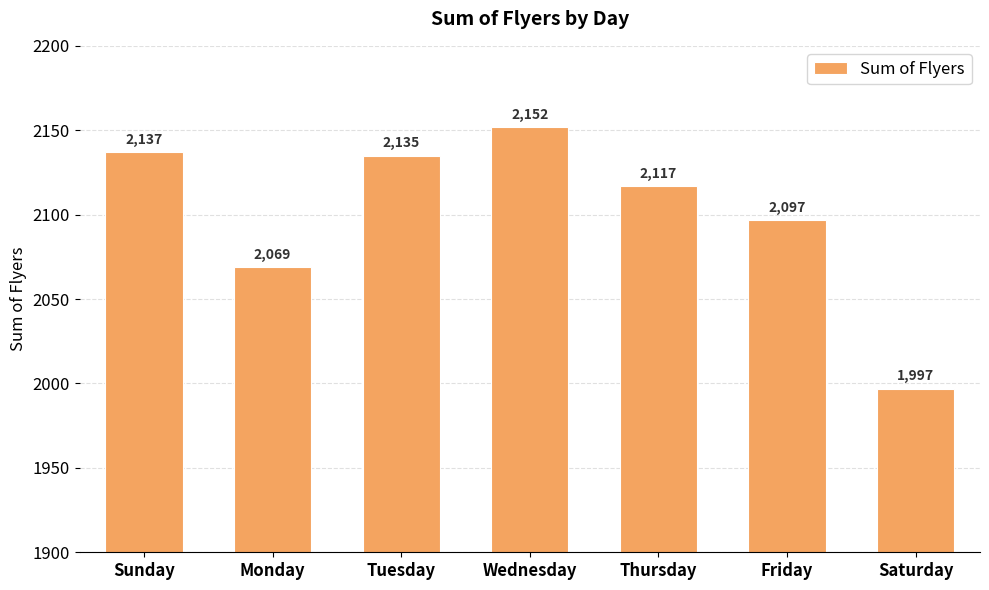

What is the difference between the maximum and second lowest values?

83